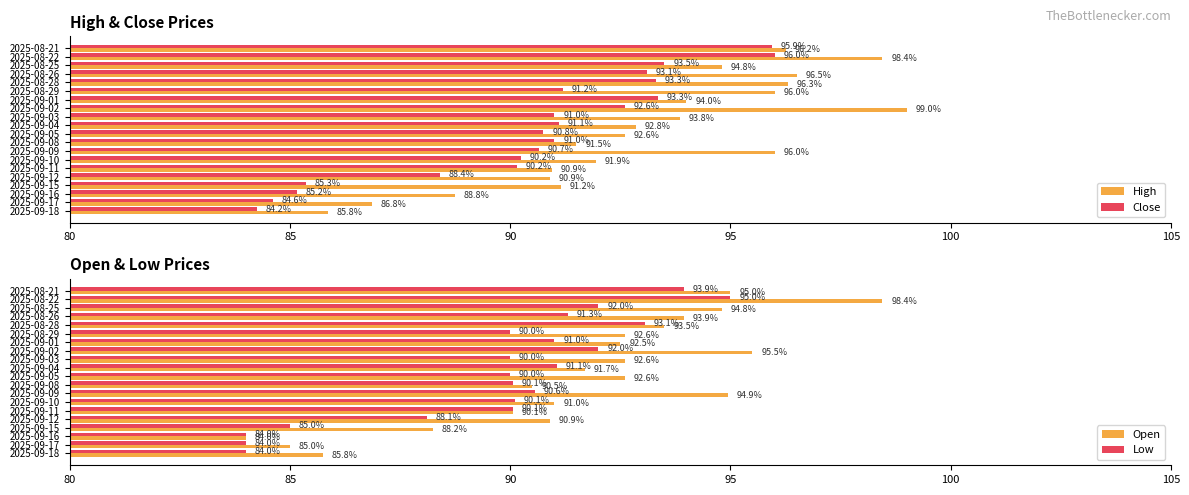

The value of Close at 2025-08-21 is 95.9. True or false?

True